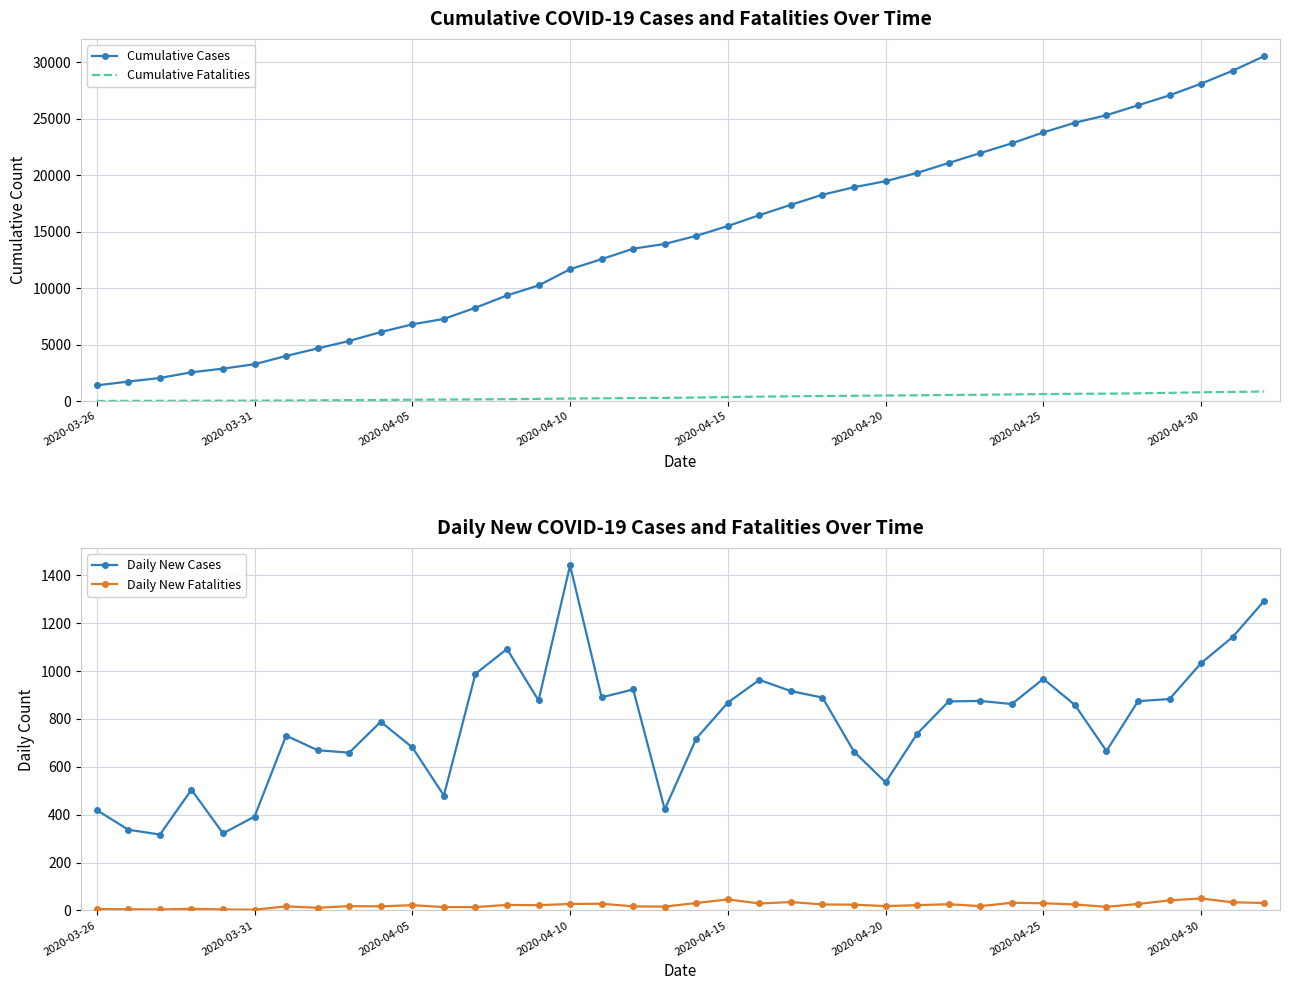

What is the minimum value for Cumulative Cases?

1394